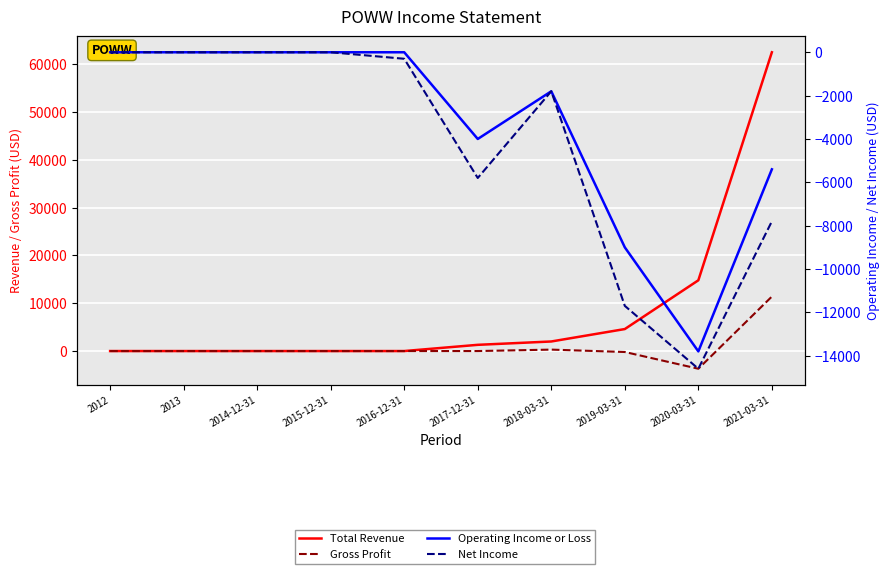

What is the difference between the highest and lowest values at 2020-03-31?

29400